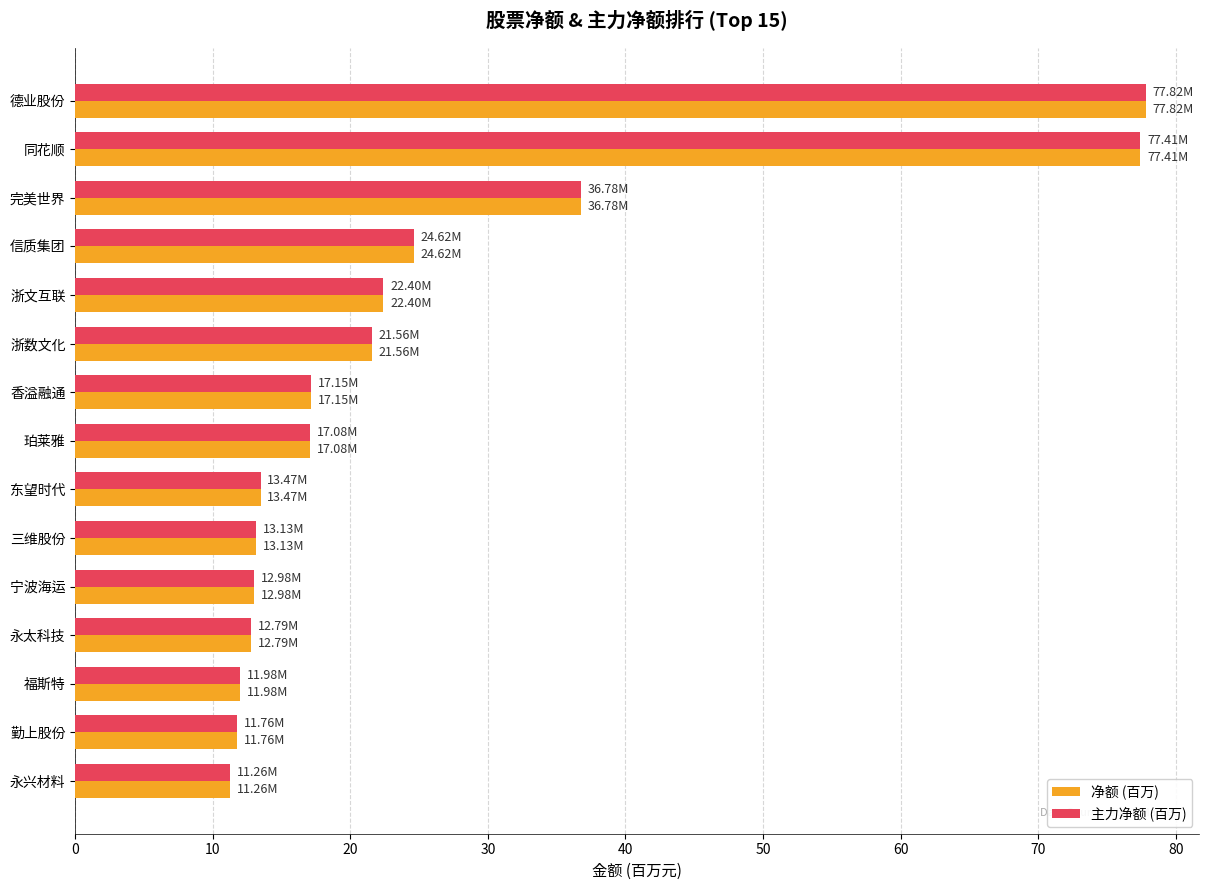

What is the difference between the 主力净额 (百万) values at 德业股份 and 永太科技?

65.0